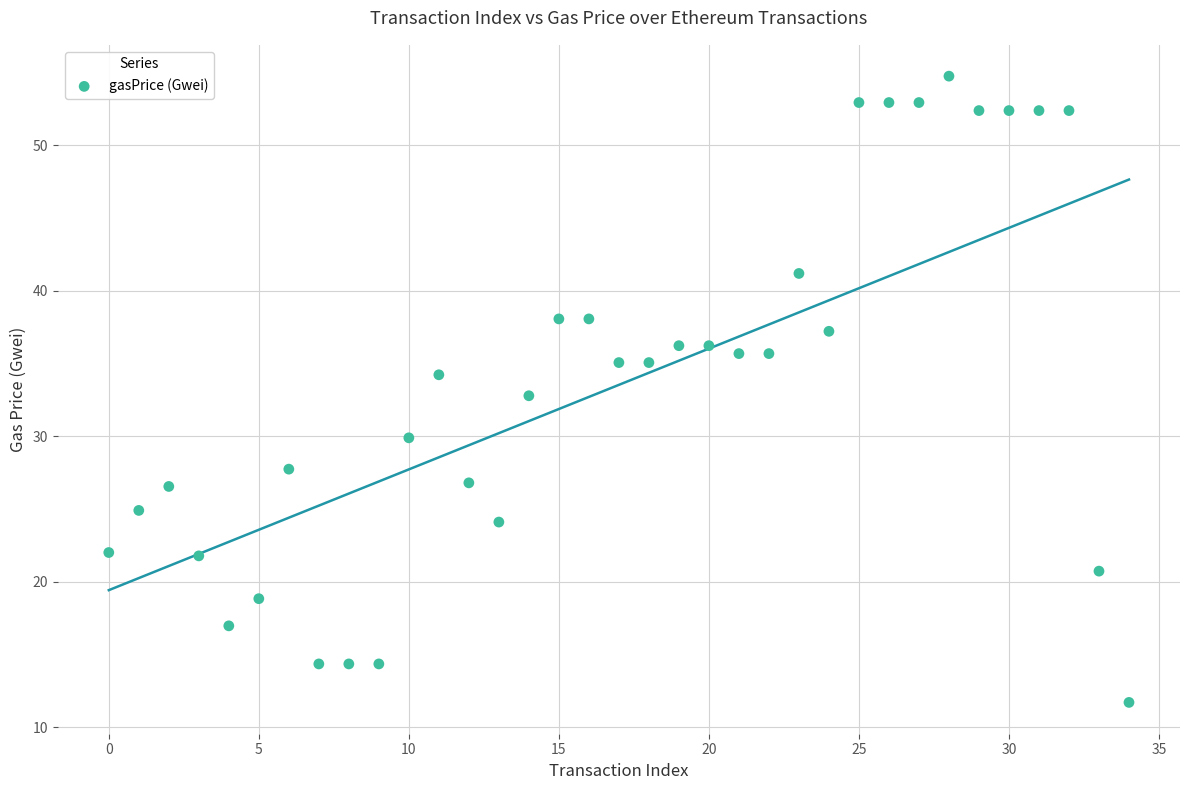

What is the range of Y values (max minus min)?

43.1